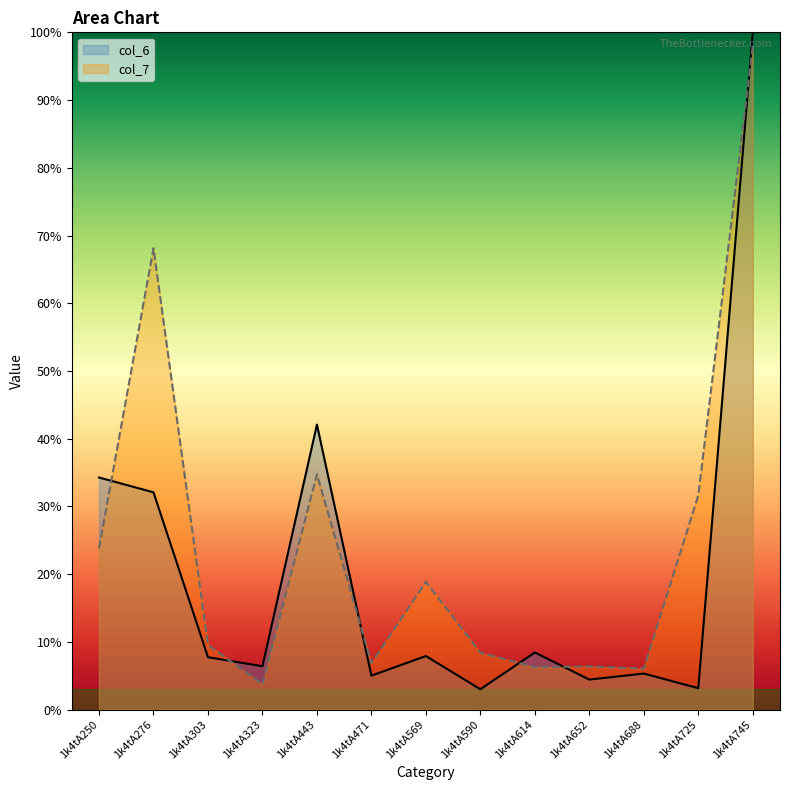

How many intersections are there between col_7 and col_6?

6